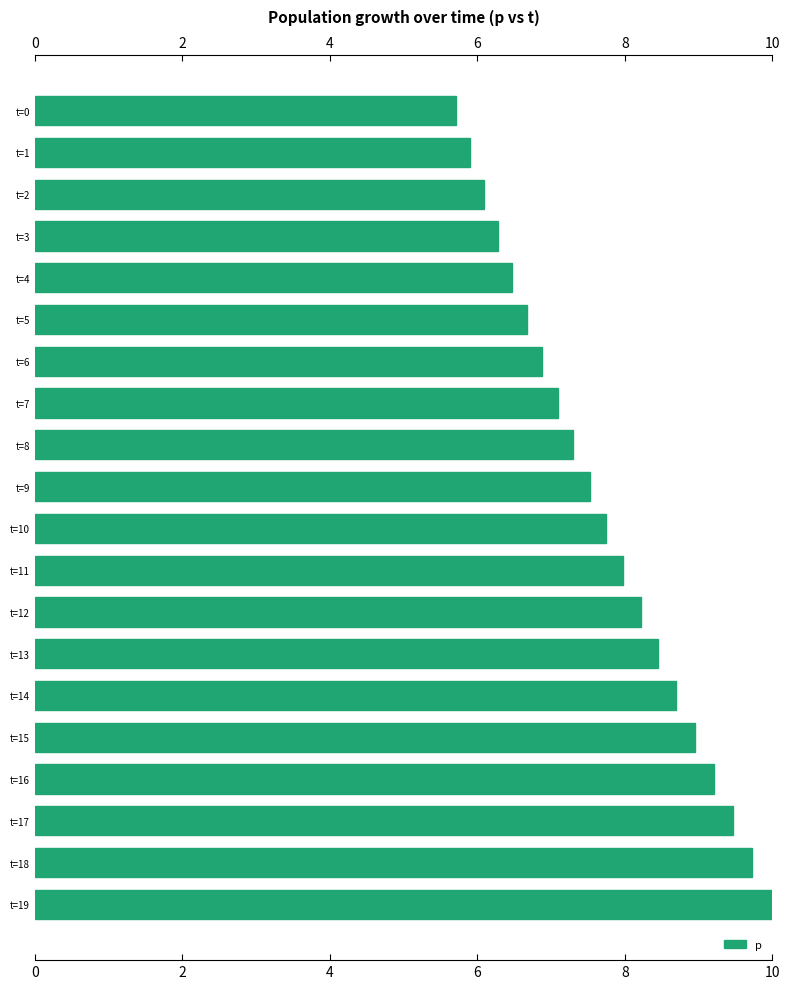

Reading bottom to top, extract all data points from this chart.

t=19=10.0	t=18=9.7	t=17=9.5	t=16=9.2	t=15=9.0	t=14=8.7	t=13=8.5	t=12=8.2	t=11=8.0	t=10=7.7	t=9=7.5	t=8=7.3	t=7=7.1	t=6=6.9	t=5=6.7	t=4=6.5	t=3=6.3	t=2=6.1	t=1=5.9	t=0=5.7